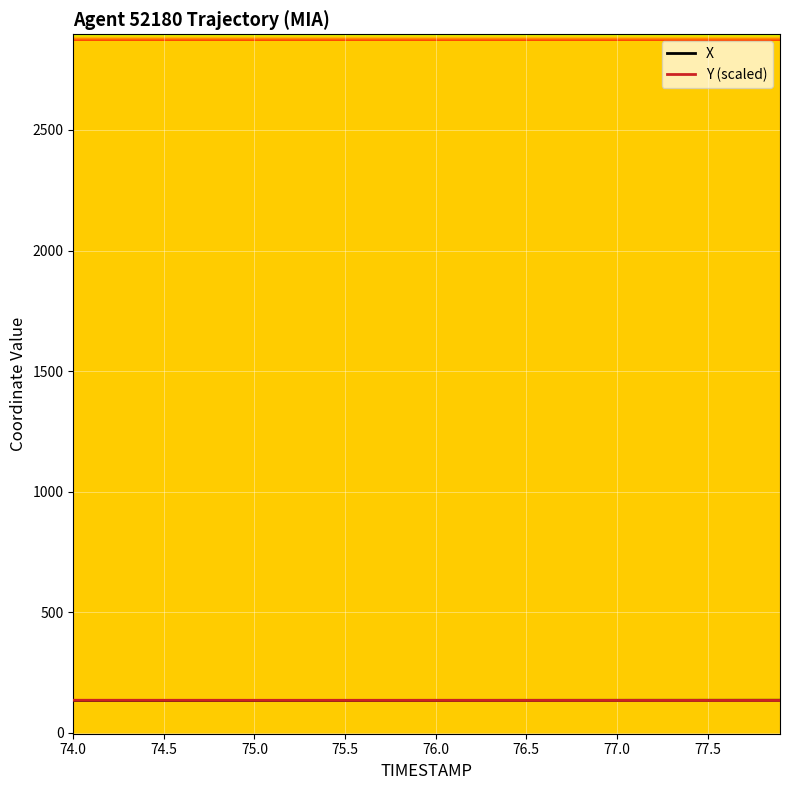

What is the maximum value for Y (scaled)?

134.5